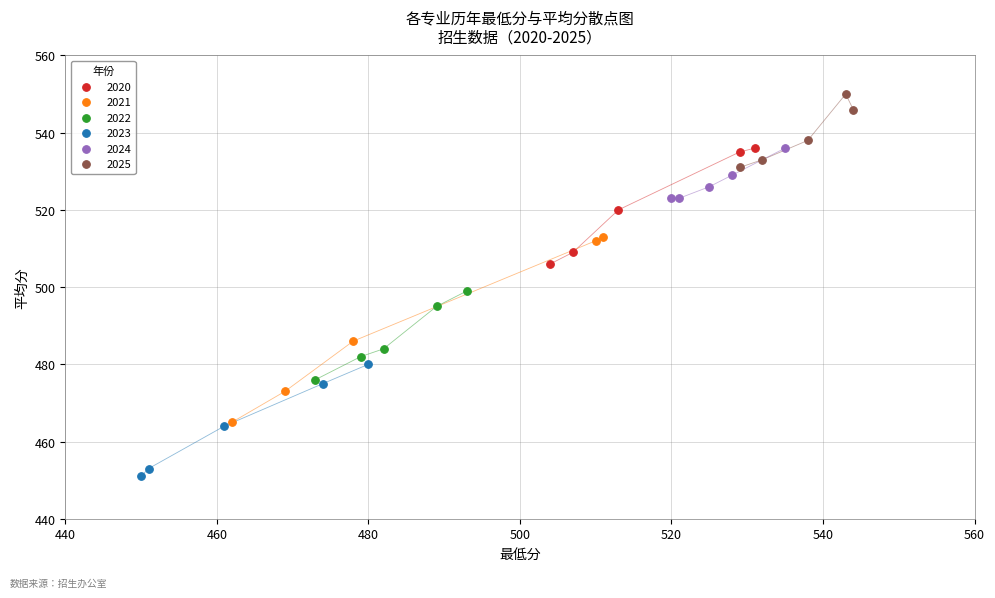

Which series has the largest Y range (max minus min)?

2021